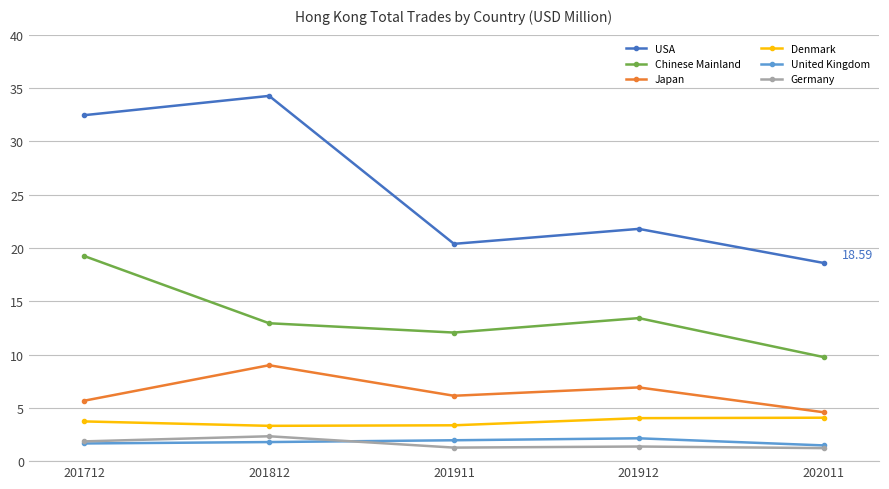

What is the difference between the highest and lowest values at 202011?

17.4